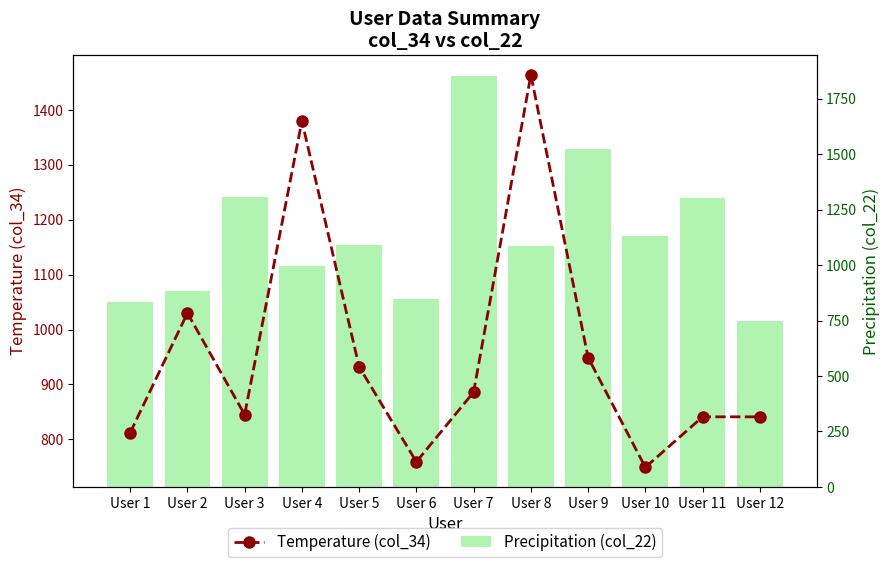

How many categories are shown in the chart?

12